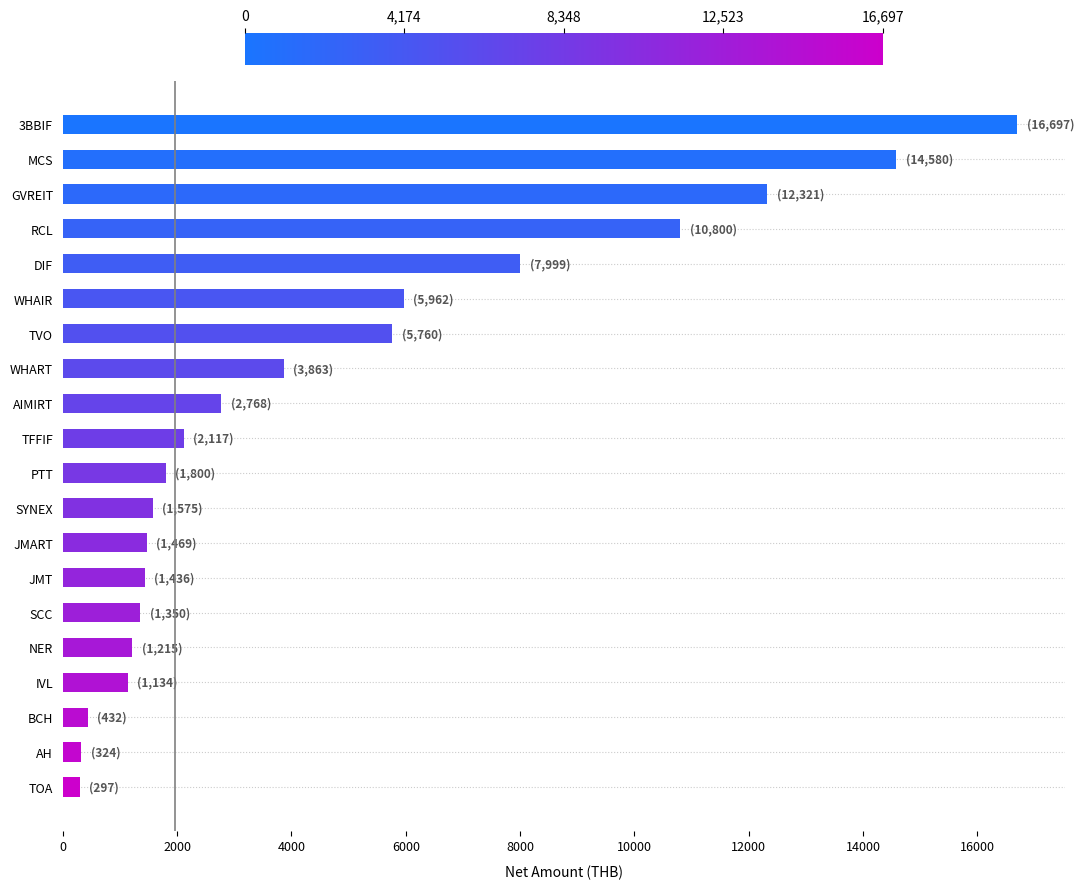

What is the average value?

4694.9